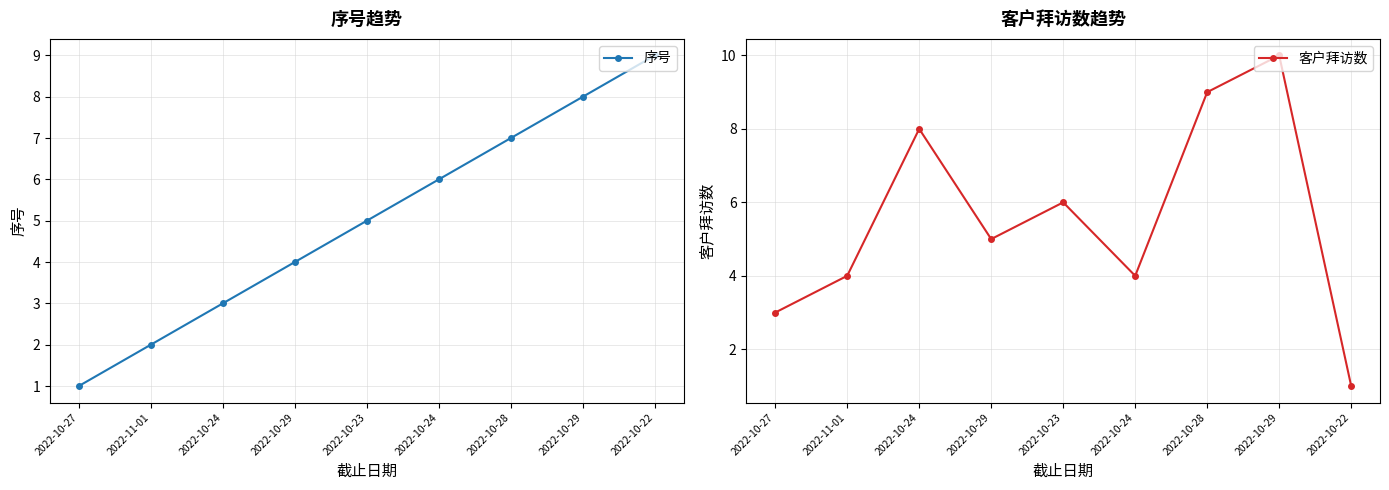

Reading right to left, list all the values displayed in this chart.

序号: 2022-10-22=9	2022-10-29=8	2022-10-28=7	2022-10-24=6	2022-10-23=5	2022-10-29=4	2022-10-24=3	2022-11-01=2	2022-10-27=1
客户拜访数: 2022-10-22=1	2022-10-29=10	2022-10-28=9	2022-10-24=4	2022-10-23=6	2022-10-29=5	2022-10-24=8	2022-11-01=4	2022-10-27=3